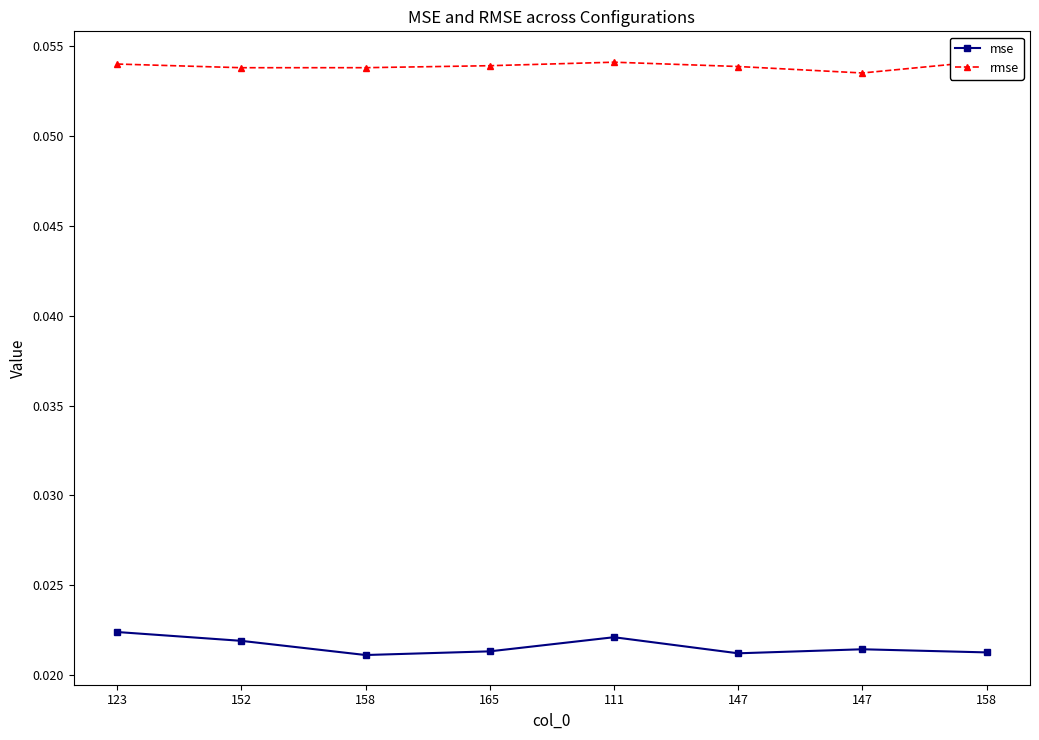

Which category has the highest value across all series?

158